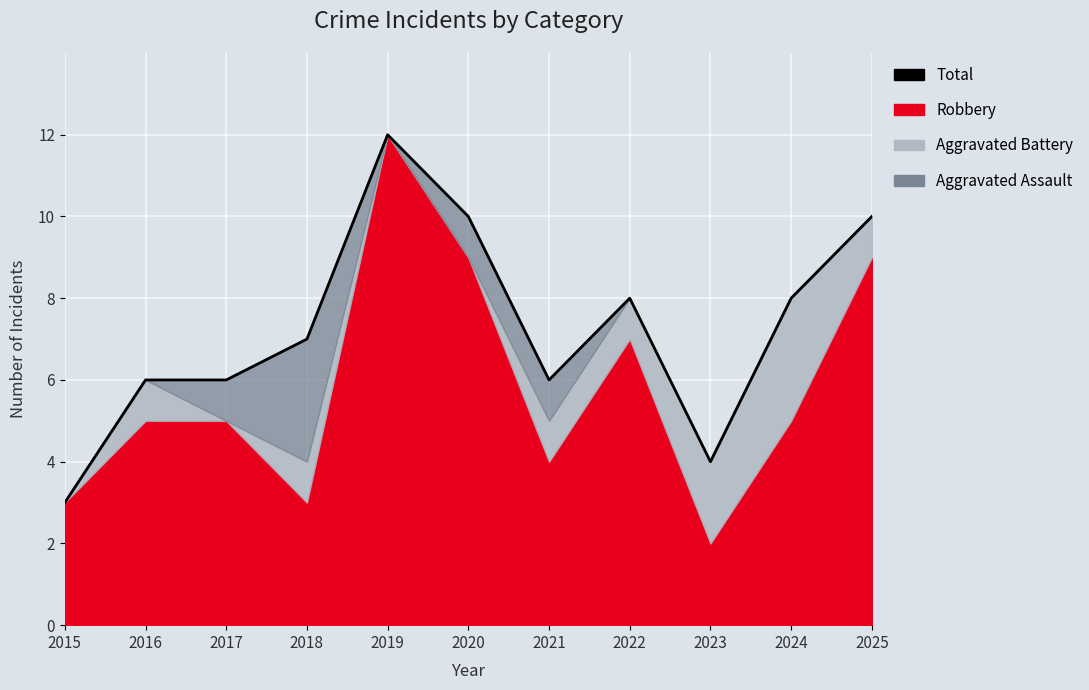

What is the value of the 6th point from the left?

10